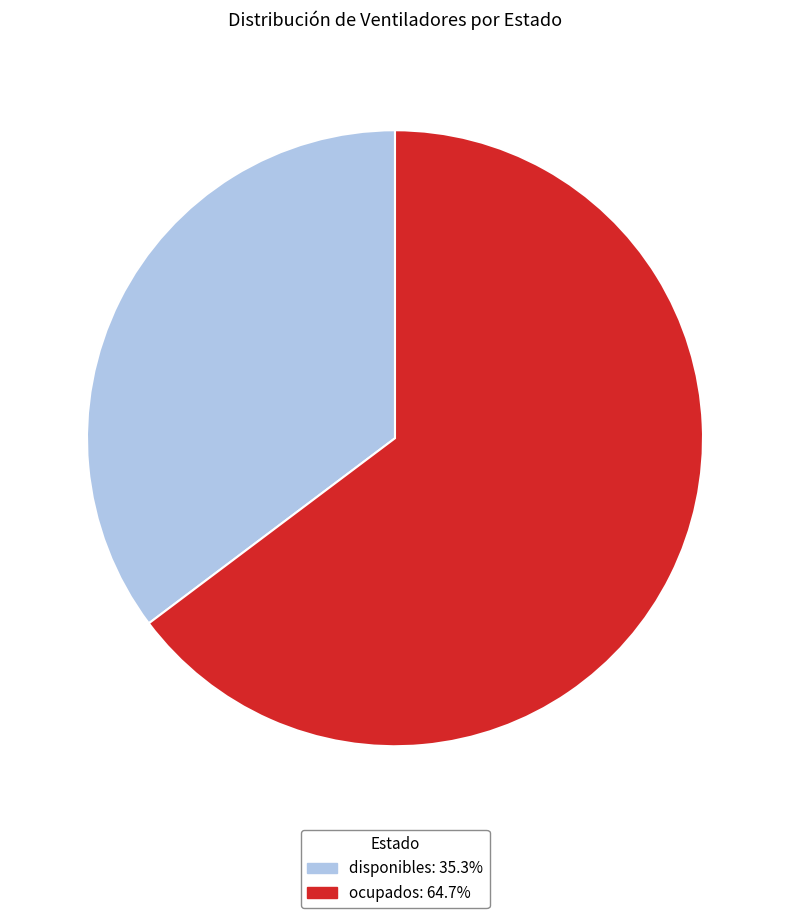

What is the largest slice in the pie chart?

ocupados